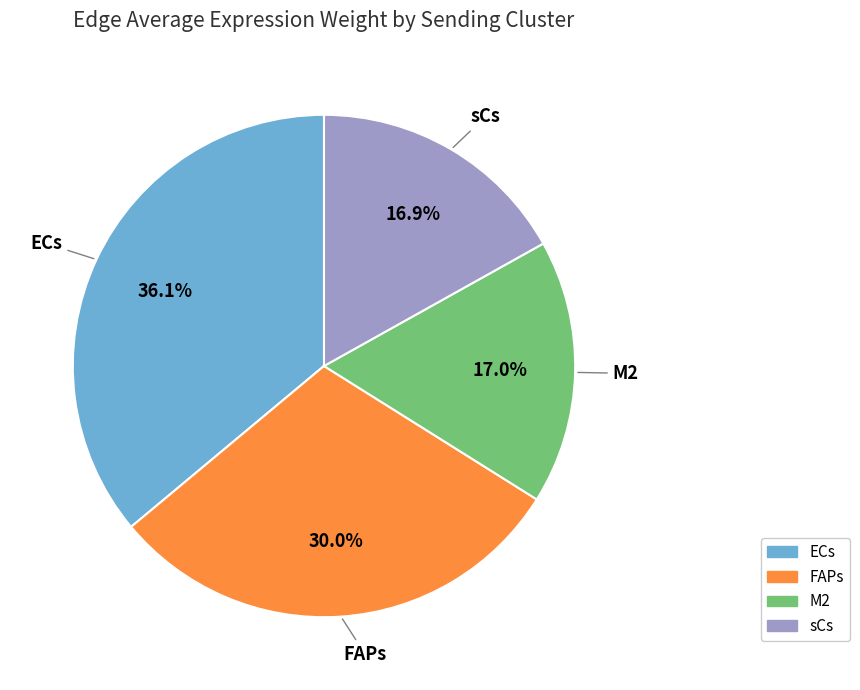

Count the number of slices in the pie.

4